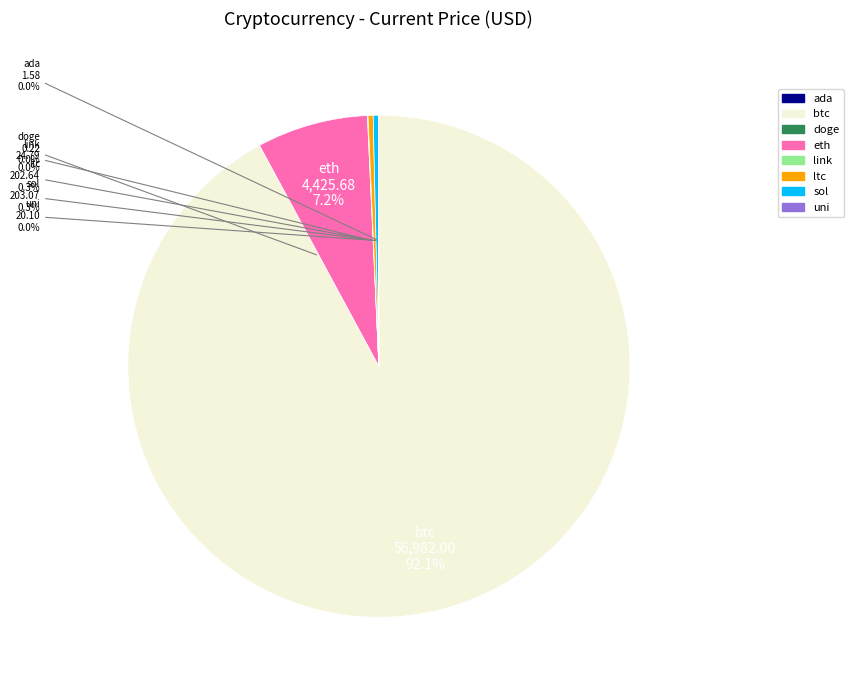

Combined, do eth and sol account for over 50%?

No